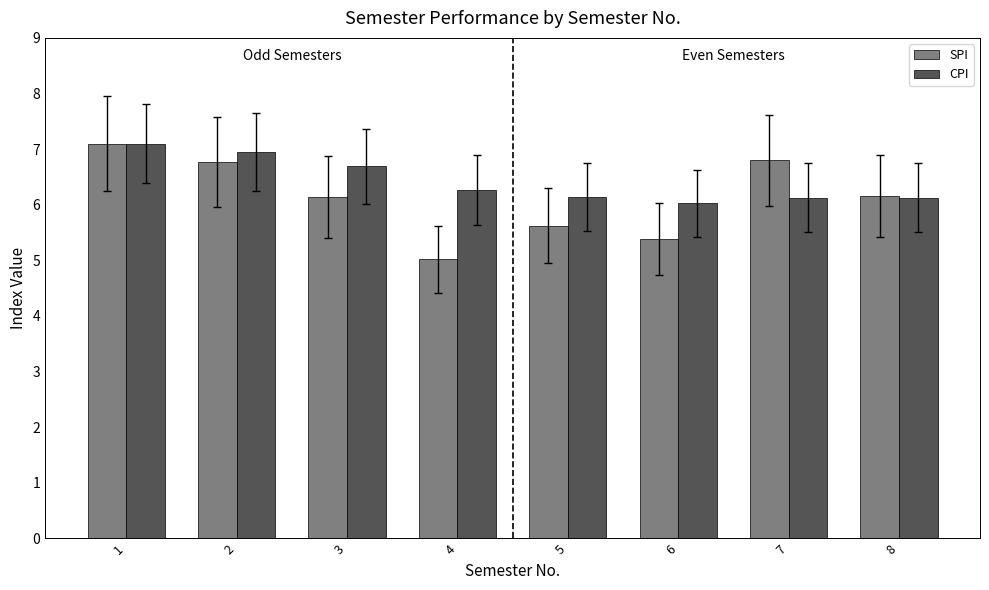

How many bars are there in each group?

2